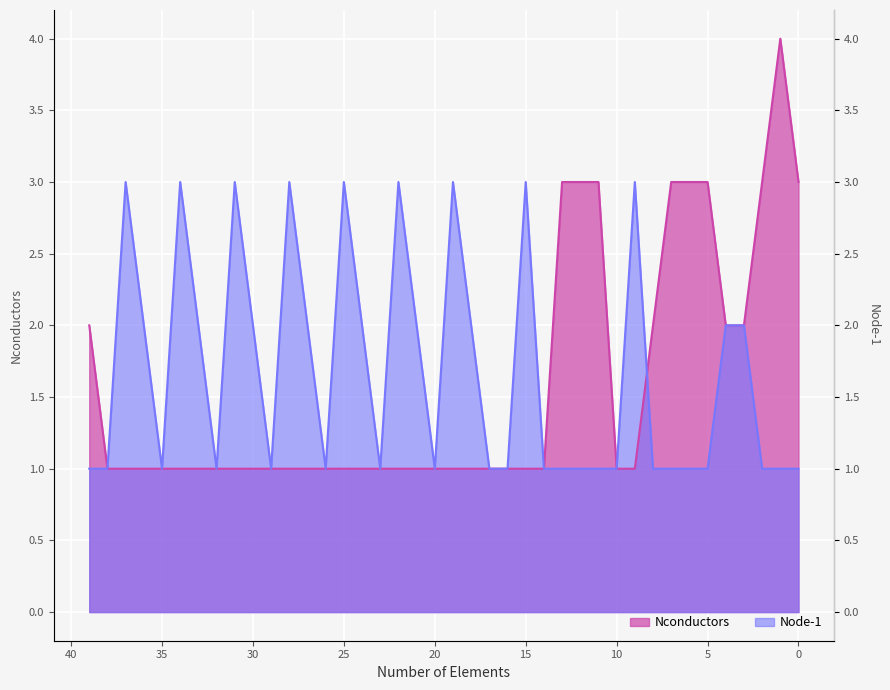

How many interior local peaks does the Node-1 series have?

9